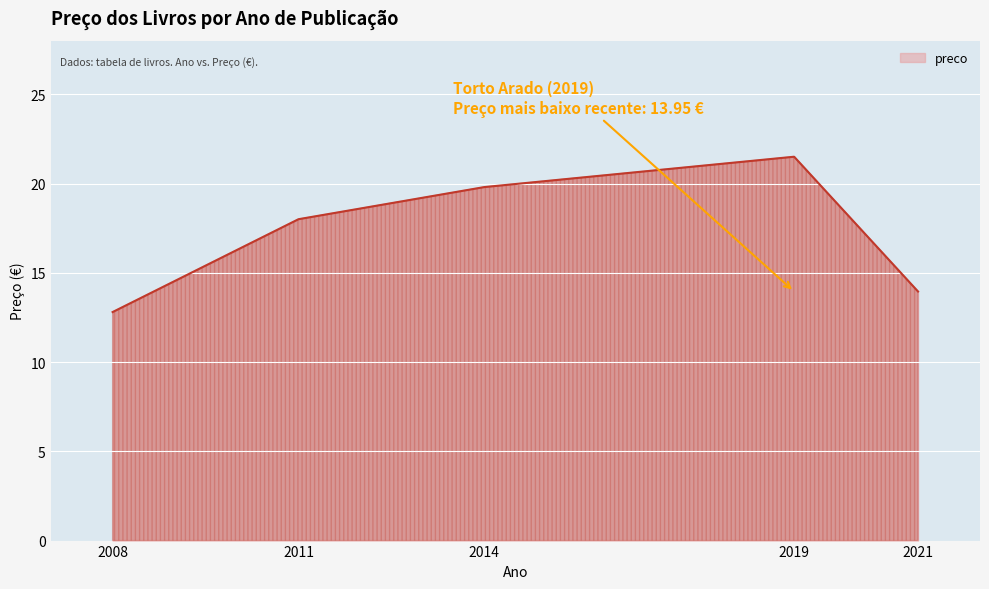

The chart shows a value of 30.7 at 2014. True or false?

False